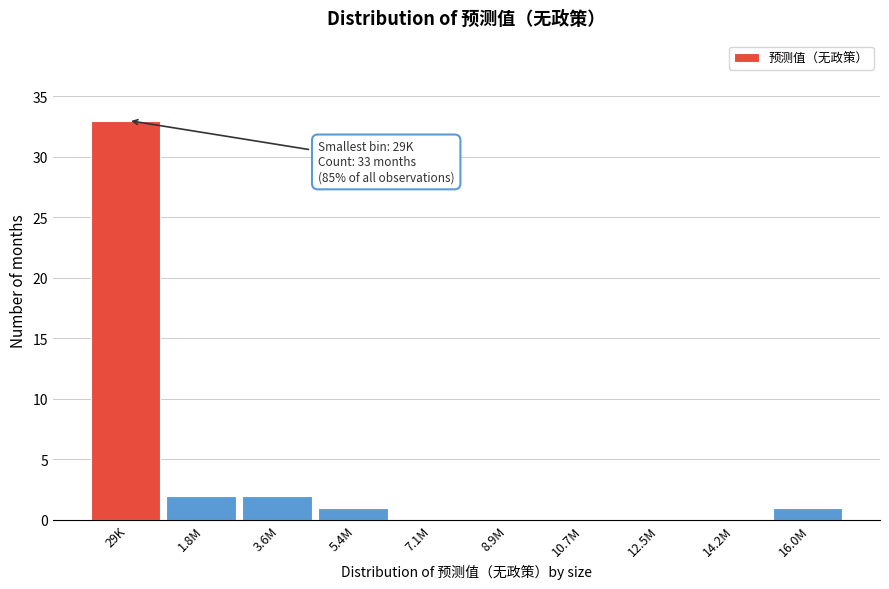

Reading left to right, list all the values displayed in this chart.

29K=33	1.8M=2	3.6M=2	5.4M=1	7.1M=0	8.9M=0	10.7M=0	12.5M=0	14.2M=0	16.0M=1